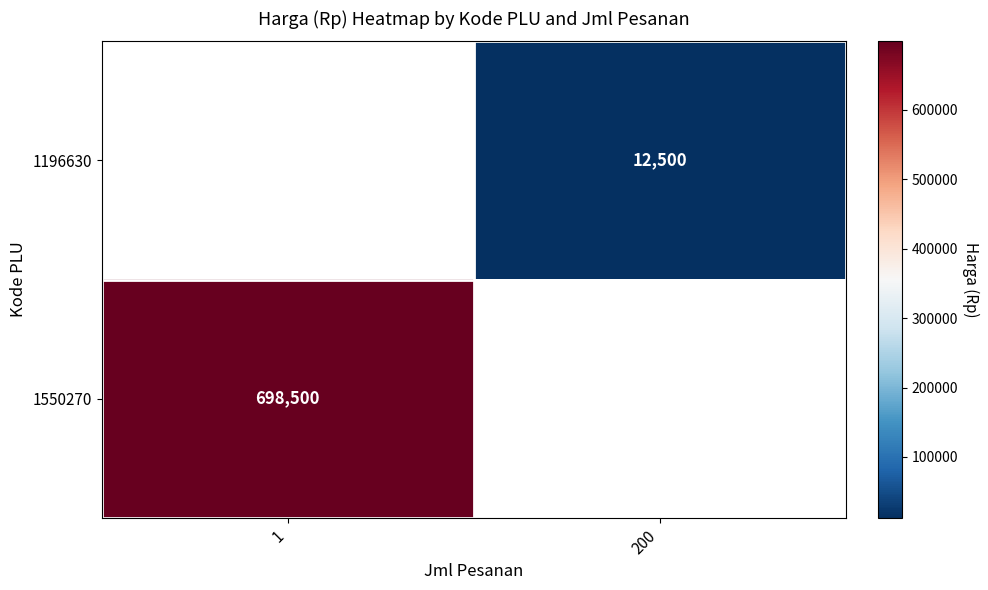

Is it true that 1550270 equals 698500 at 1?

True